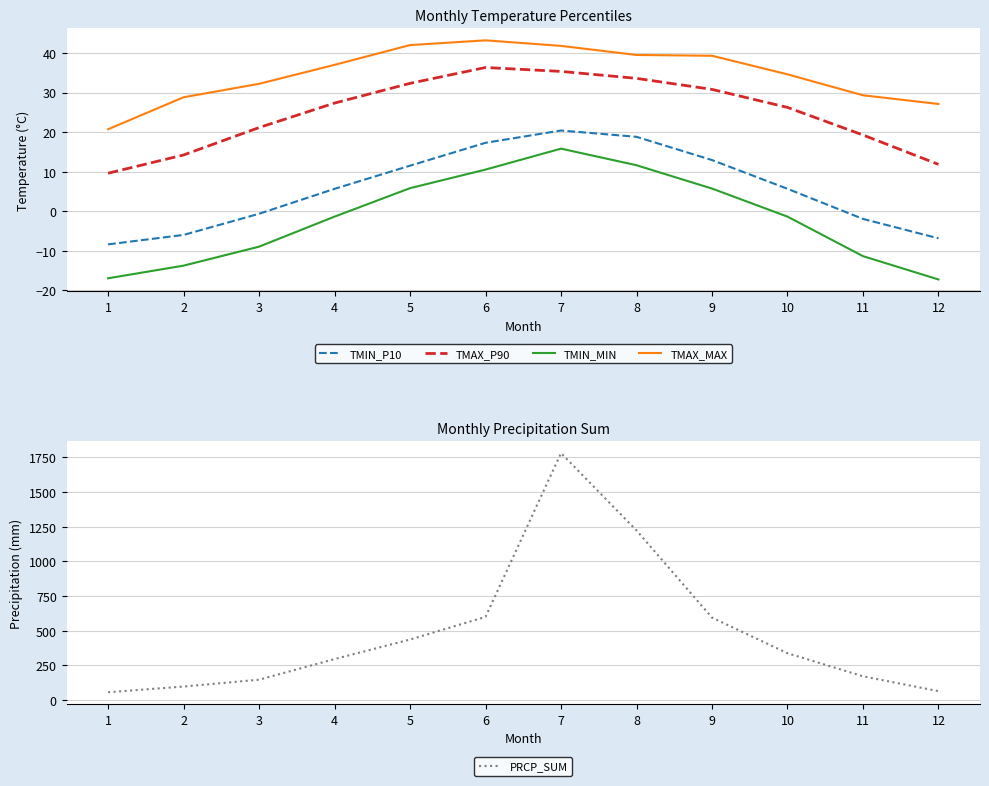

Reading left to right, what are all the values shown in this chart?

TMIN_P10: 1=-8.4	2=-6.0	3=-0.7	4=5.6	5=11.5	6=17.3	7=20.4	8=18.8	9=12.9	10=5.6	11=-2.0	12=-6.9
TMAX_P90: 1=9.6	2=14.2	3=21.1	4=27.3	5=32.3	6=36.3	7=35.3	8=33.6	9=30.8	10=26.2	11=19.2	12=11.8
TMIN_MIN: 1=-17.0	2=-13.8	3=-9.0	4=-1.4	5=5.8	6=10.5	7=15.8	8=11.6	9=5.7	10=-1.4	11=-11.4	12=-17.3
TMAX_MAX: 1=20.7	2=28.8	3=32.2	4=37.0	5=42.0	6=43.2	7=41.8	8=39.5	9=39.3	10=34.6	11=29.3	12=27.1
PRCP_SUM: 1=54.9	2=96.1	3=145.4	4=294.4	5=435.5	6=599.0	7=1781.2	8=1223.0	9=593.8	10=336.7	11=170.1	12=62.7